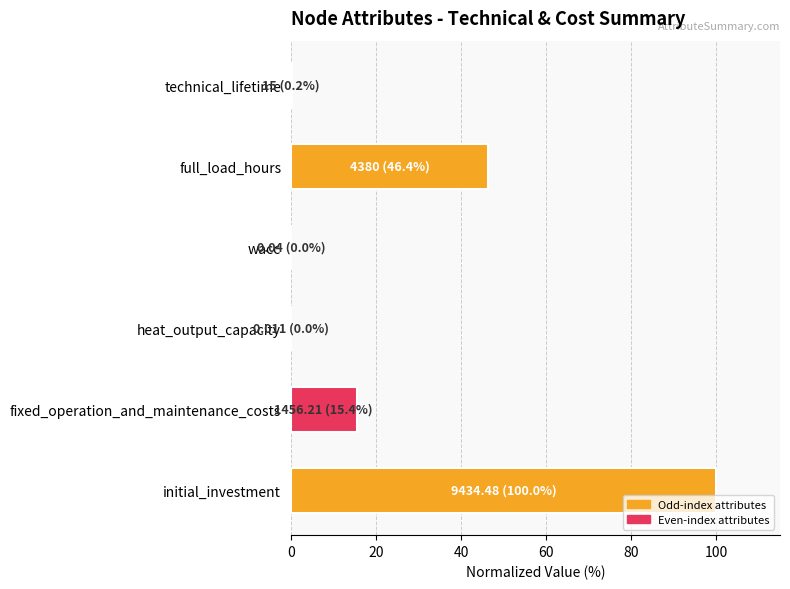

How many distinct data groups are displayed?

1